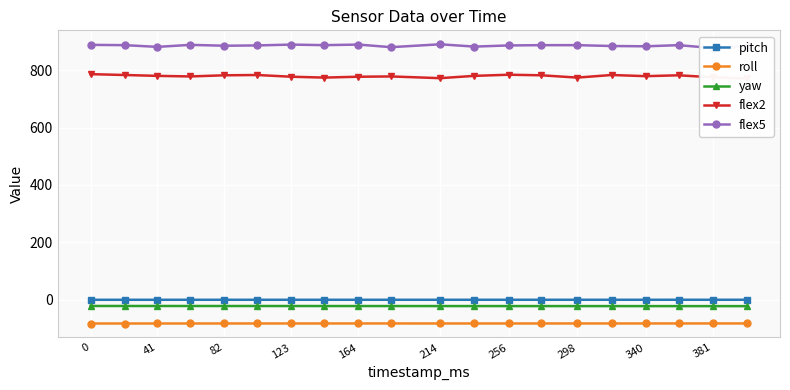

True or false: pitch has a value of 0.0 at 340.

True